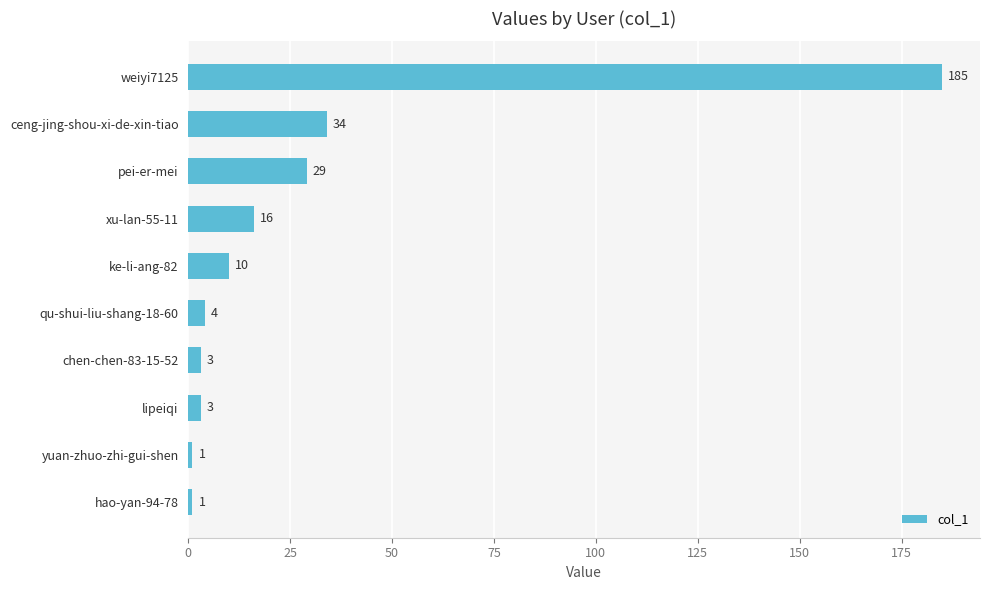

Count the number of data series in this chart.

1